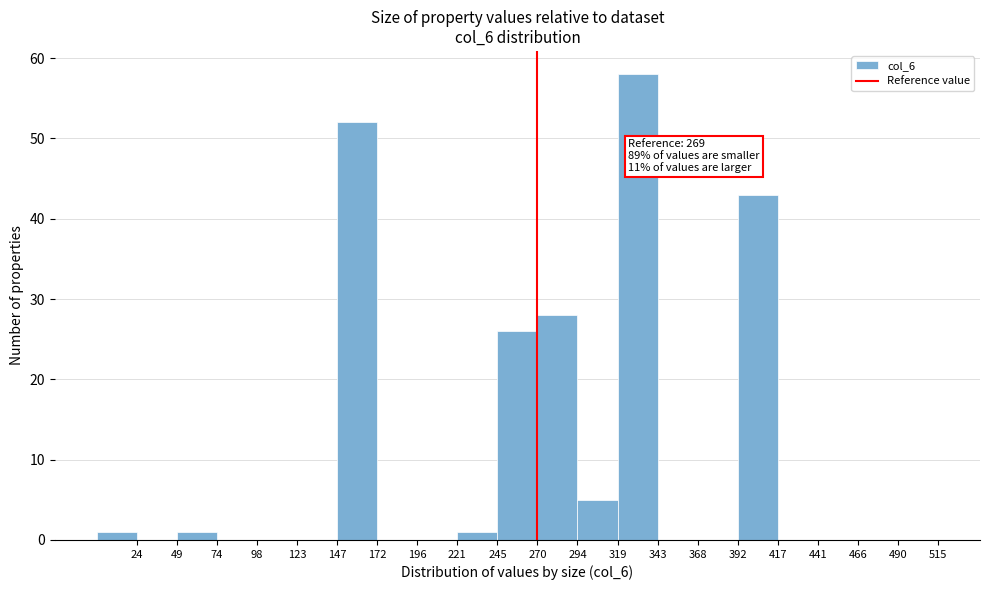

Which range on the x-axis has the tallest bar?

318.5 to 343.0